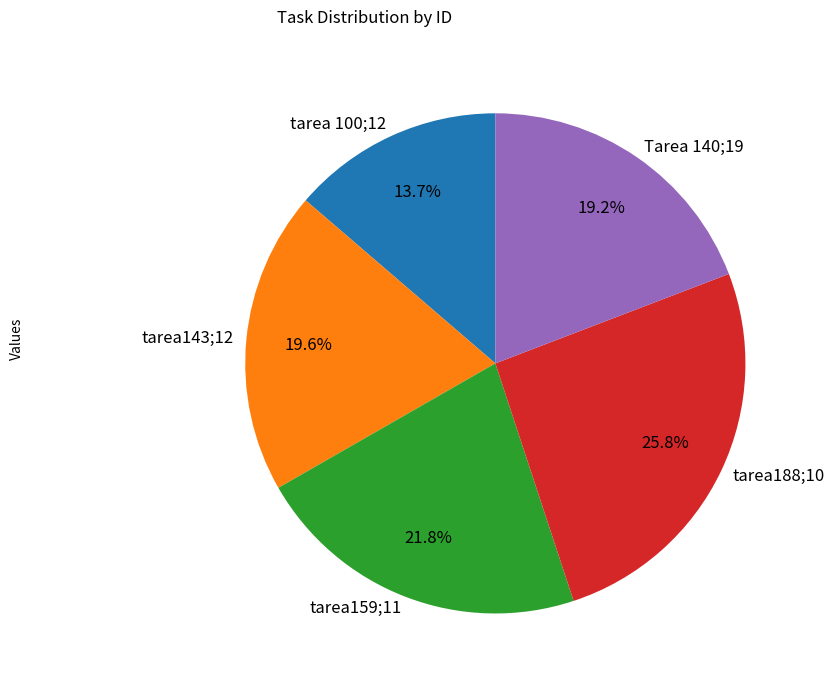

How many slices are in this pie chart?

5